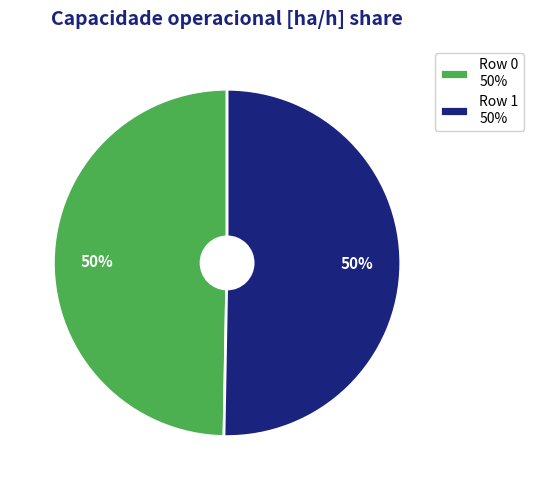

How many slices are in this pie chart?

2